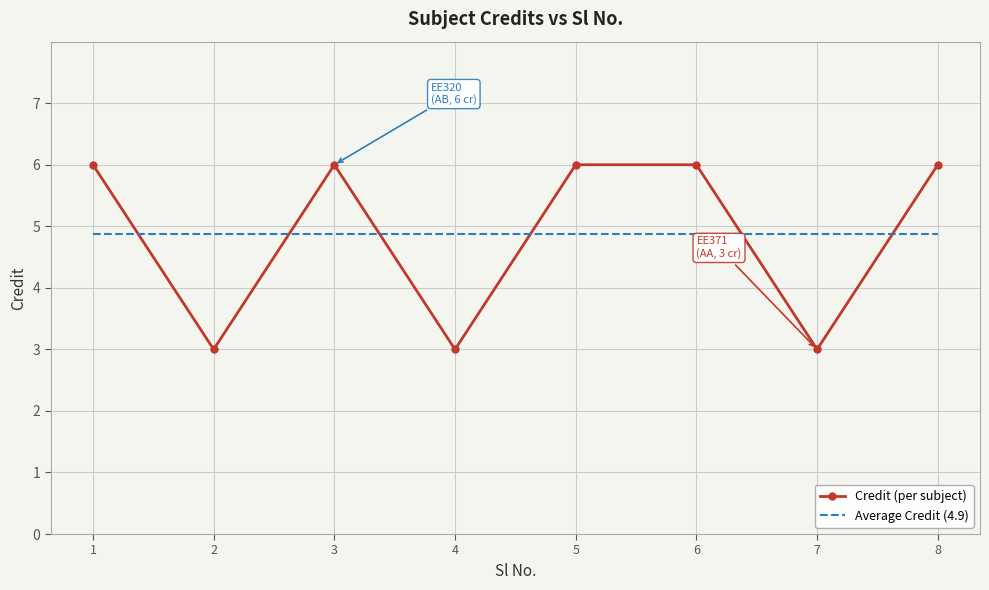

What is the lowest value of the Credit (per subject) series?

3.0